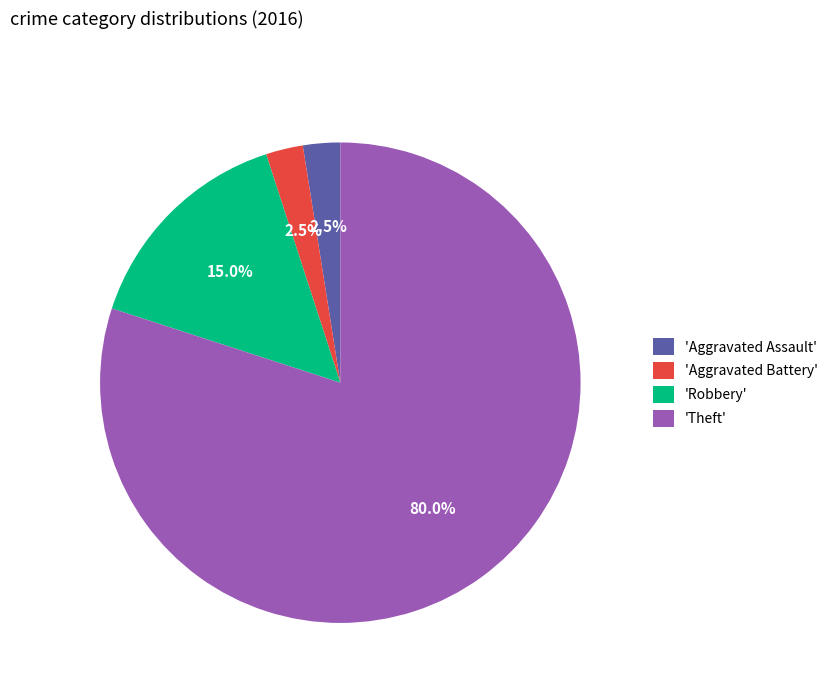

Which slice is the largest?

'Theft'